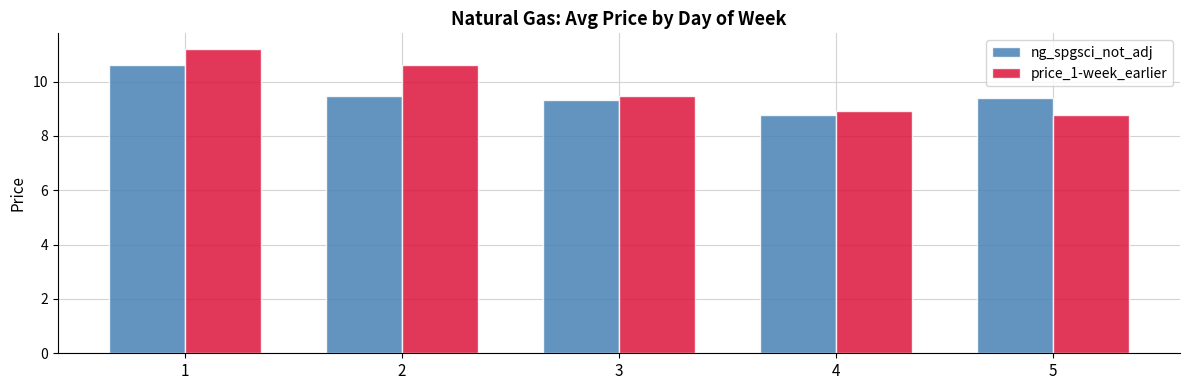

At which label does ng_spgsci_not_adj reach its peak?

1